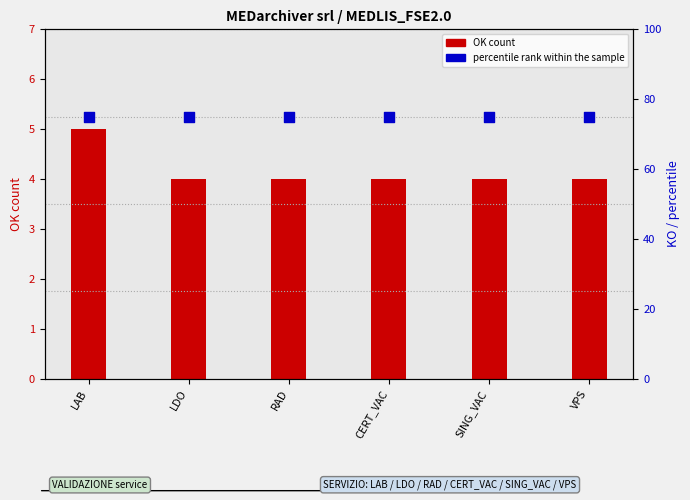

Which series reaches the maximum Y coordinate?

percentile rank within sample